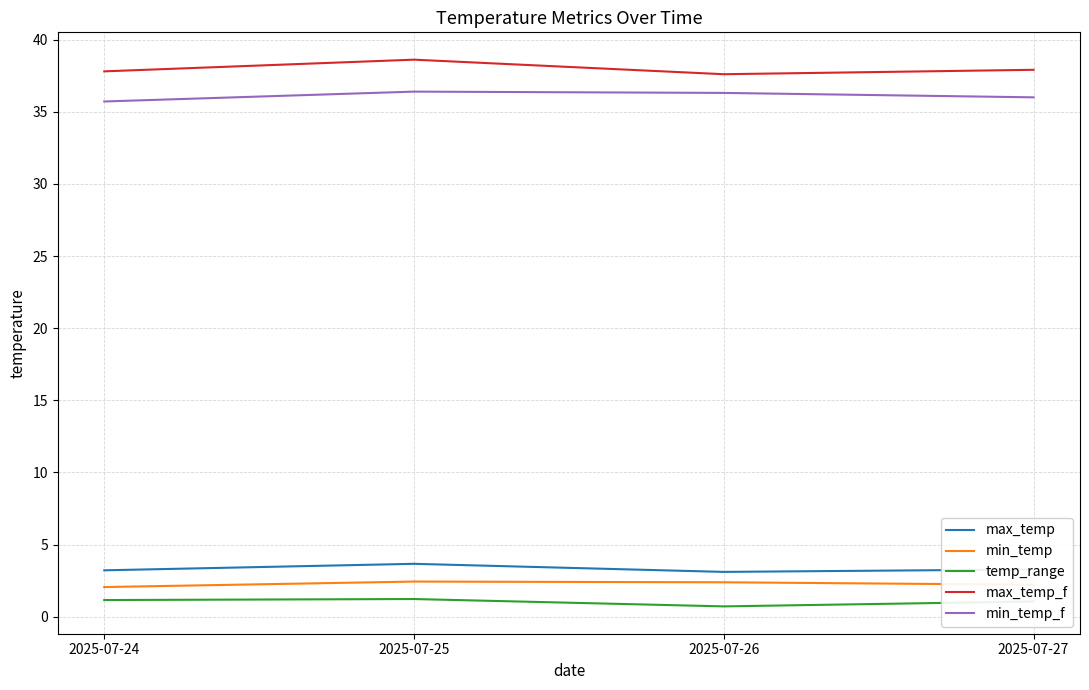

Which series has the largest total across all categories?

max_temp_f